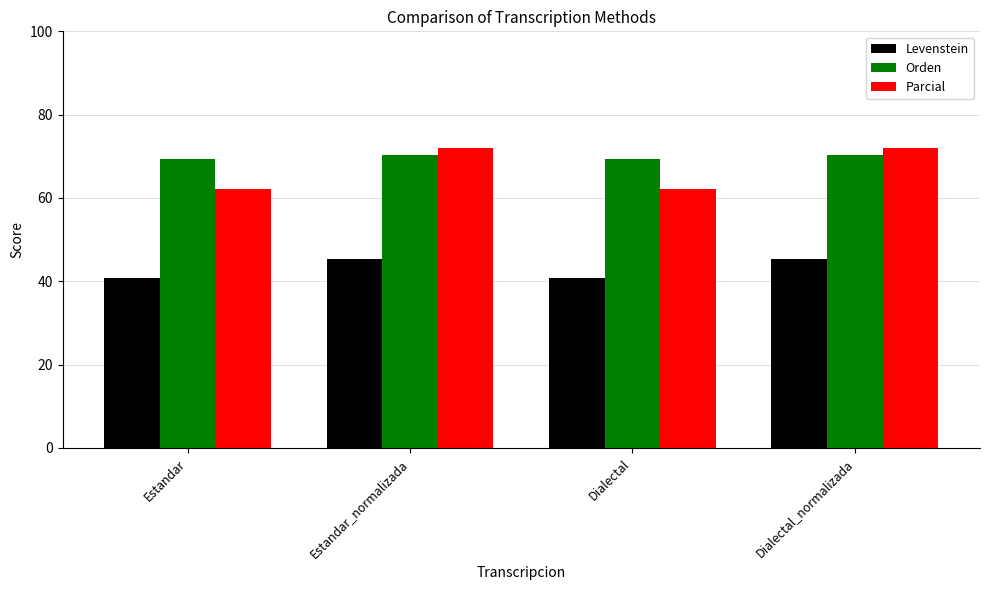

Which series has the widest spread of values?

Parcial